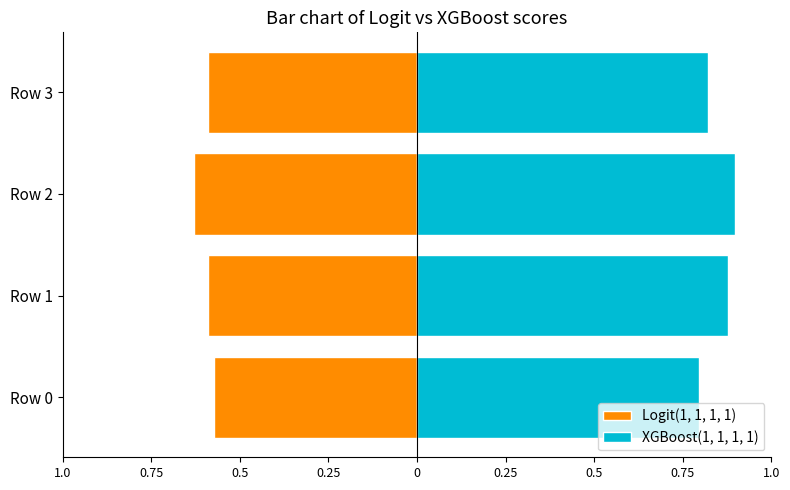

What is the value of the XGBoost(1, 1, 1, 1) bar at the 1st from the left?

0.8